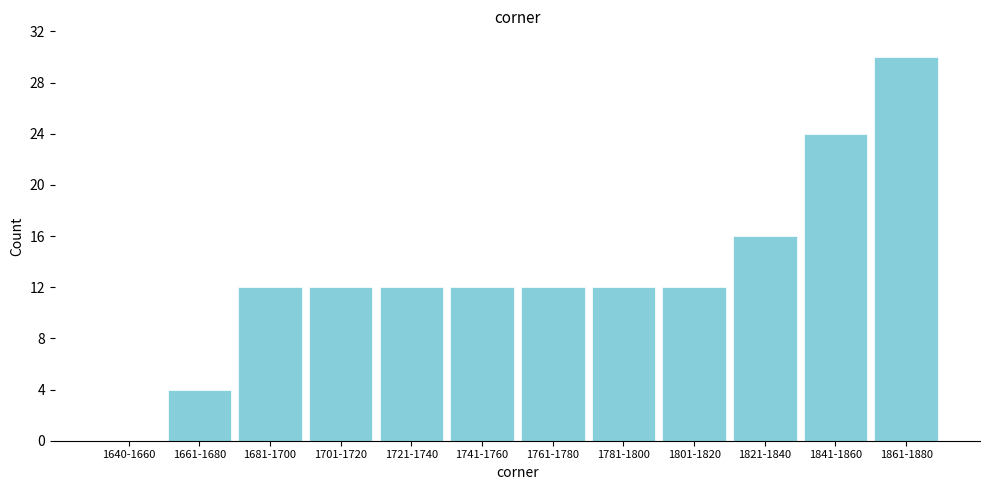

Reading right to left, transcribe all the data shown in this chart.

1861-1880=30	1841-1860=24	1821-1840=16	1801-1820=12	1781-1800=12	1761-1780=12	1741-1760=12	1721-1740=12	1701-1720=12	1681-1700=12	1661-1680=4	1640-1660=0